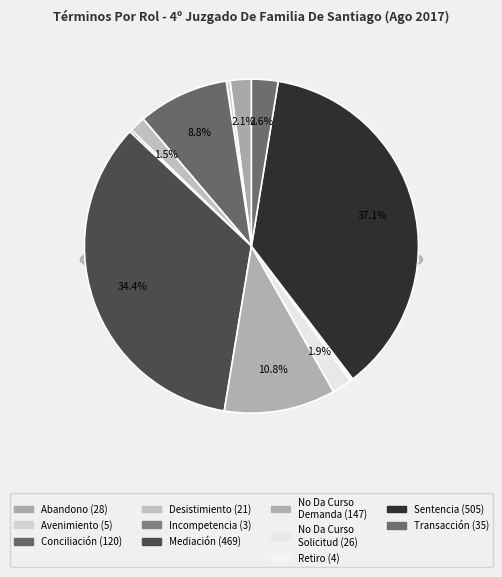

Combined, do Sentencia and Transacción account for over 50%?

No